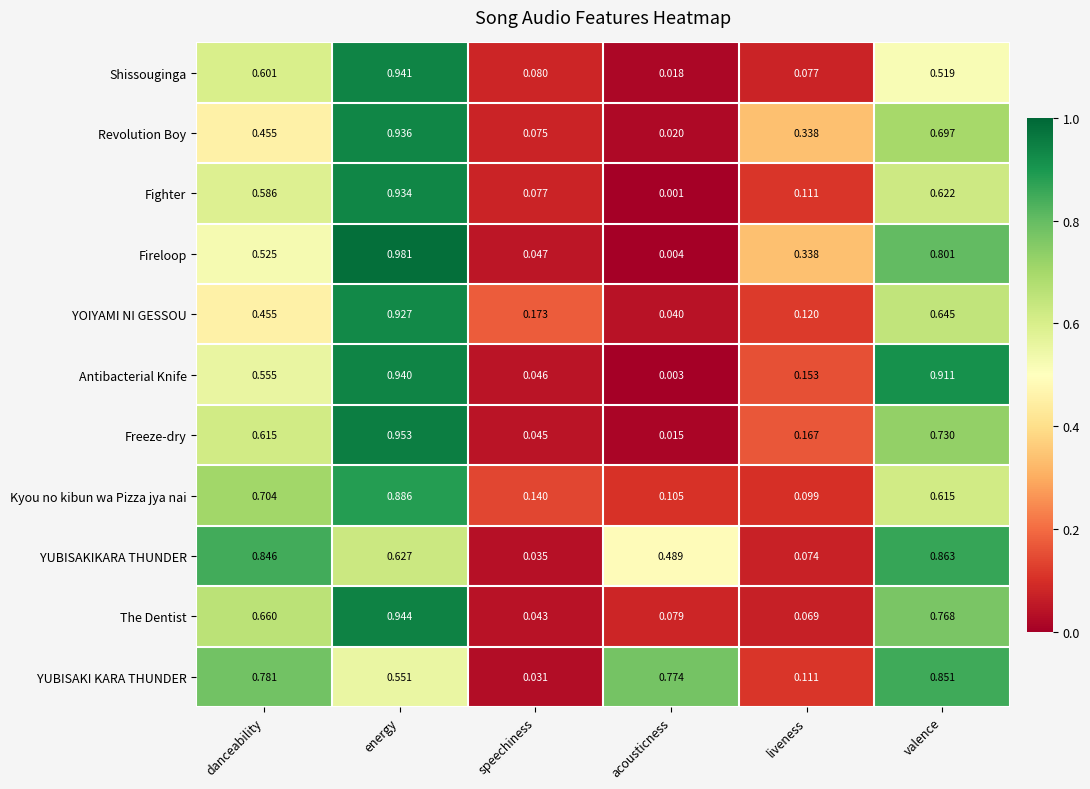

Which category has the highest value in the Antibacterial Knife series?

energy